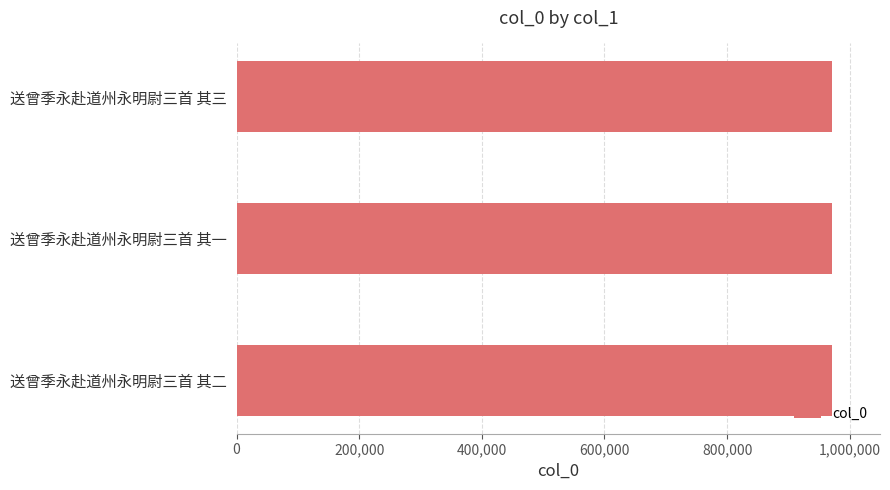

Does the chart contain stacked bars?

No